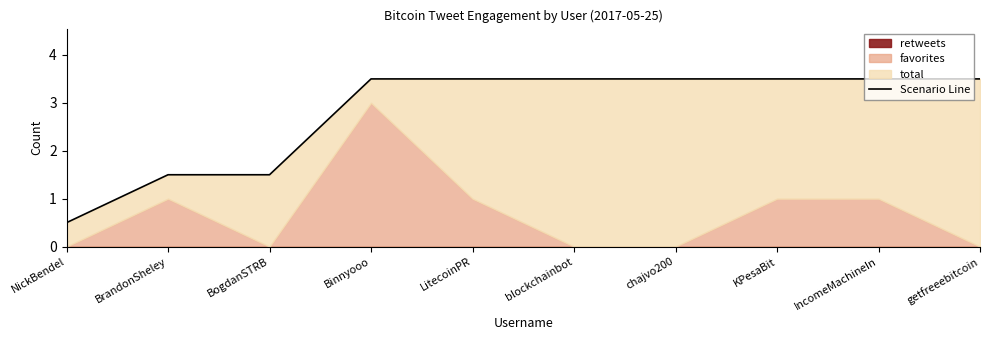

What is the average value?

2.8